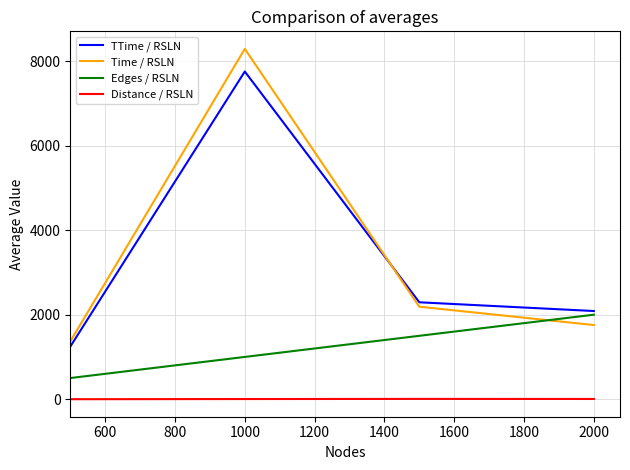

What is the lowest value of the Edges / RSLN series?

500.0